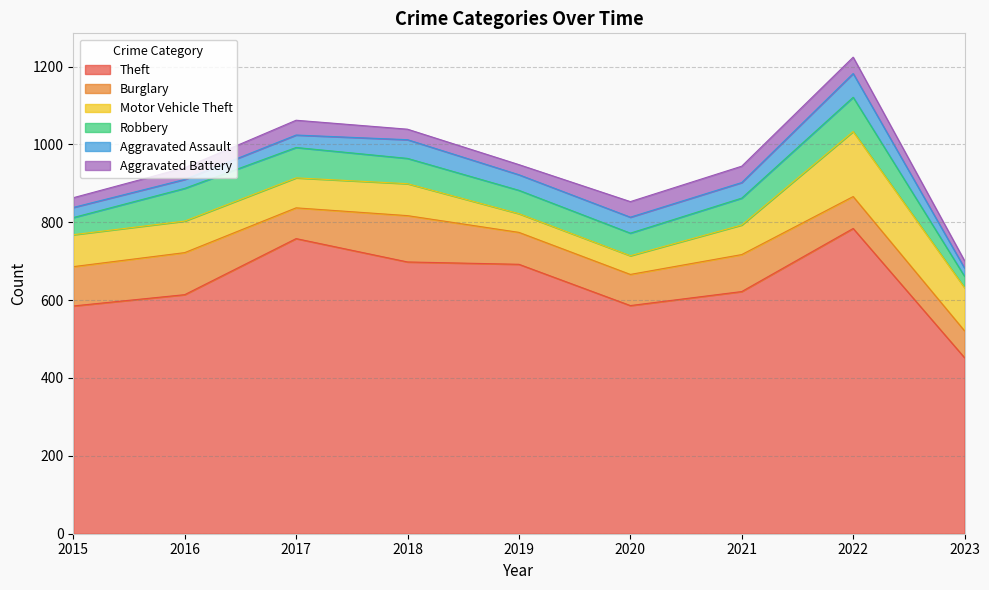

In Robbery, how many points are higher than both neighbors (excluding endpoints)?

2